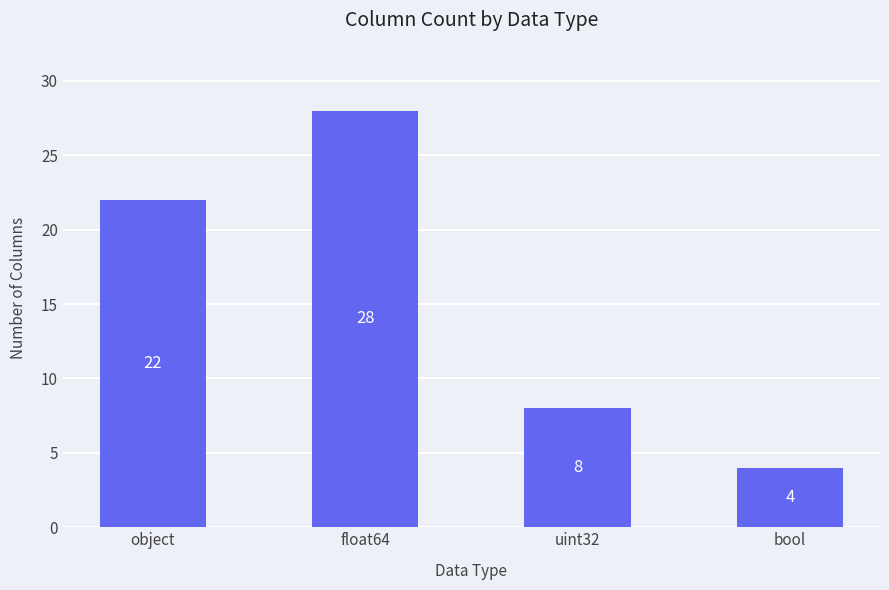

List the labels in order of value, largest first.

float64, object, uint32, bool